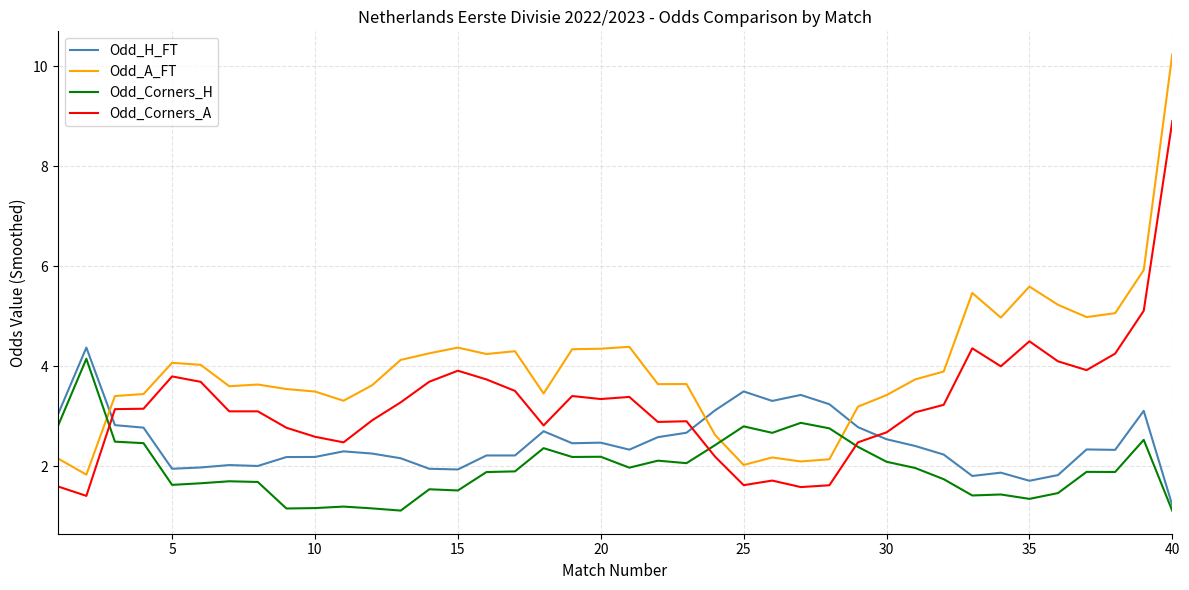

Rank the series by their average value, from highest to lowest.

Odd_A_FT, Odd_Corners_A, Odd_H_FT, Odd_Corners_H